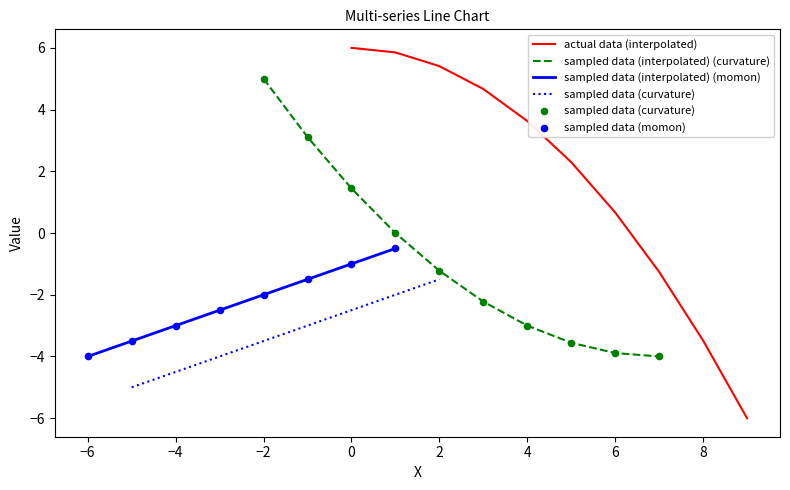

Where is actual data (interpolated) nearest to the value 0?

6